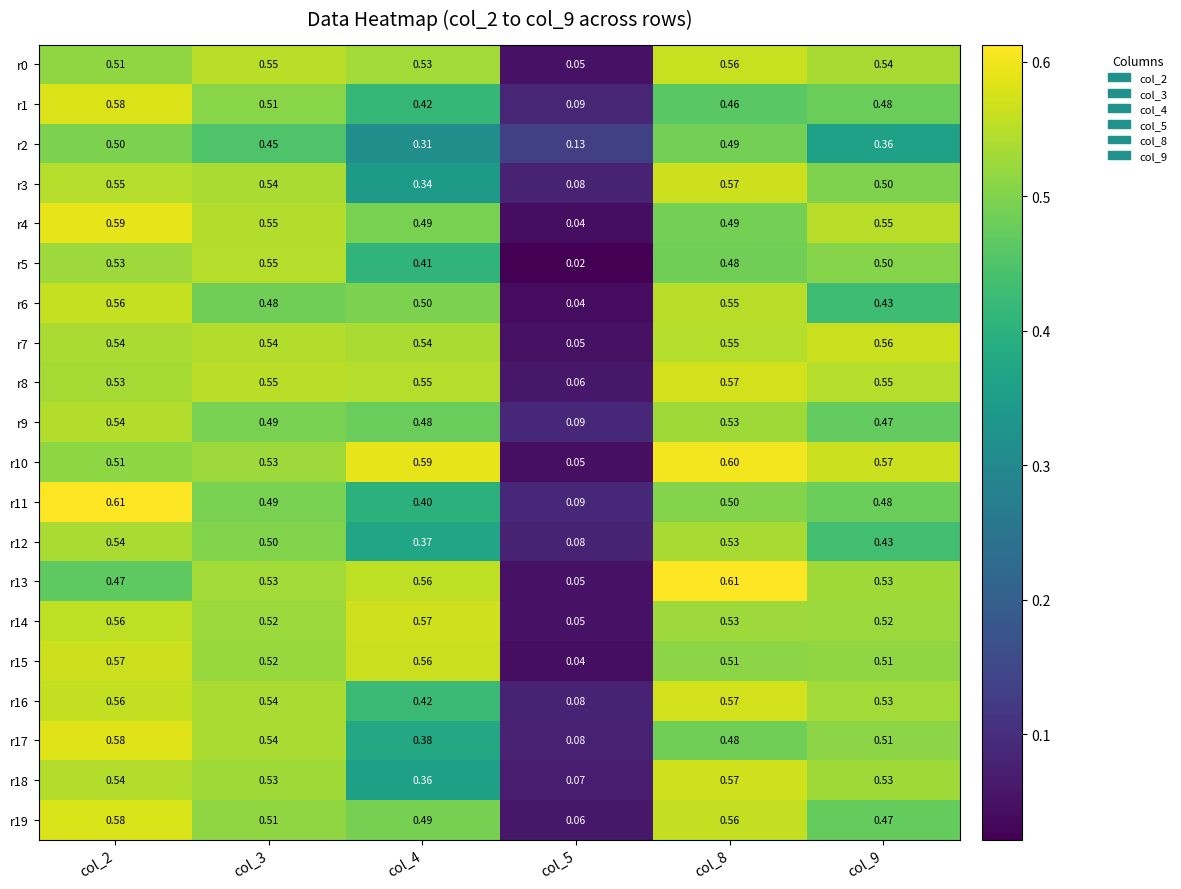

Is the value of r10 at col_4 greater than the value of r2 at col_9?

Yes